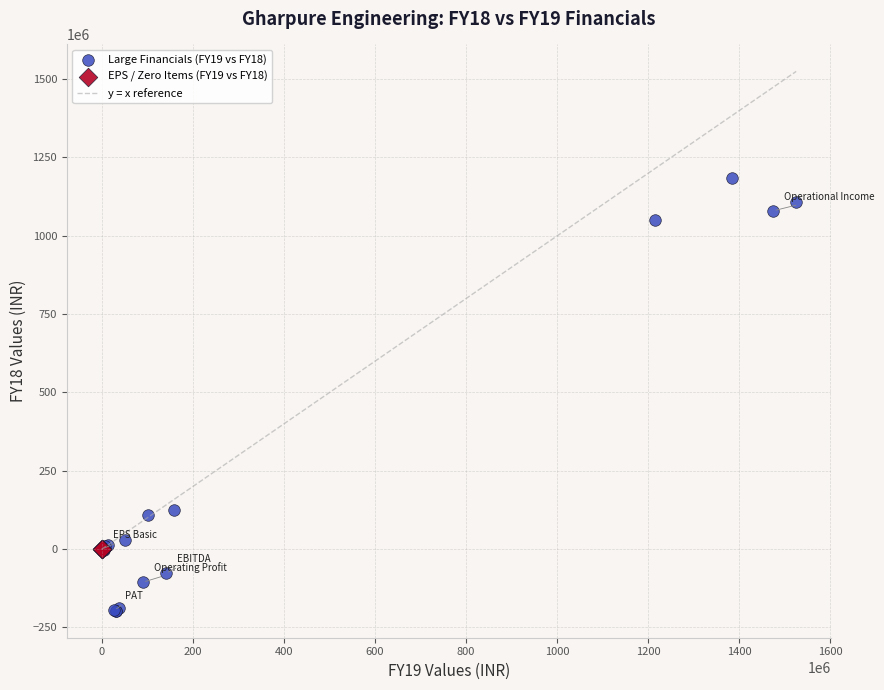

Which series reaches the maximum Y coordinate?

Large Financials (FY19 vs FY18)